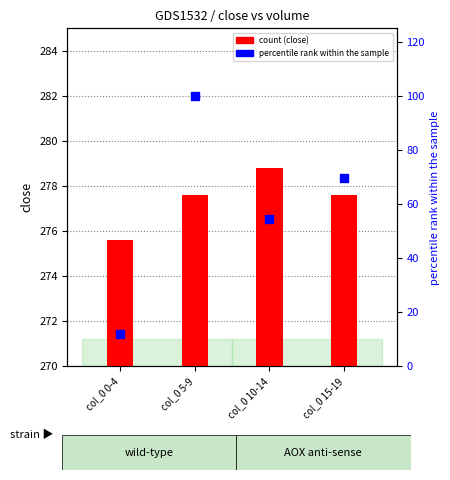

Is the value of volume (percentile) at col_0 5-9 greater than the value of close at col_0 10-14?

No